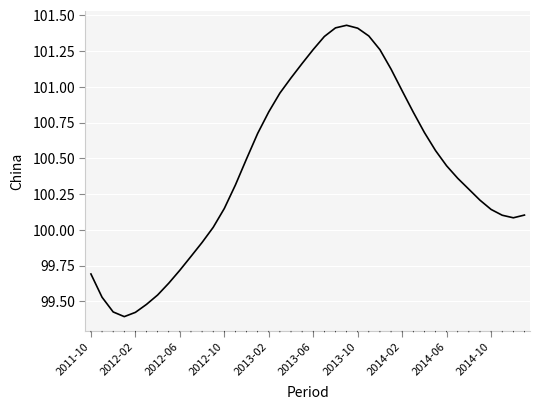

What is the difference between the maximum and minimum values?

2.0